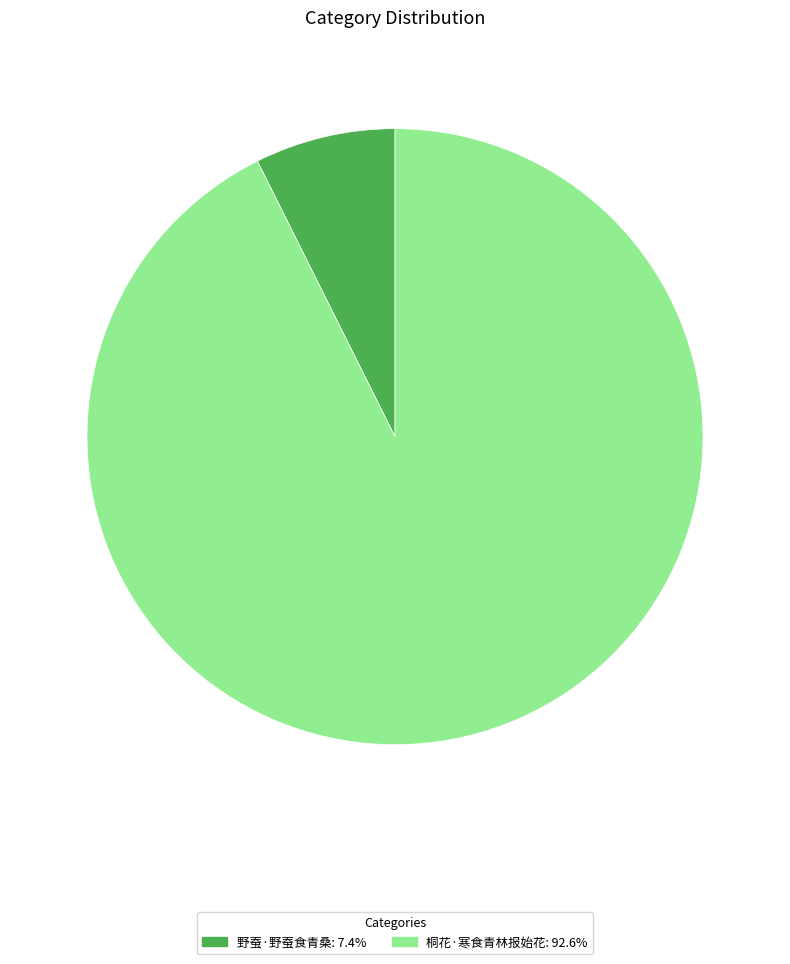

Is it true that 桐花·寒食青林报始花 is 78% of the pie?

False